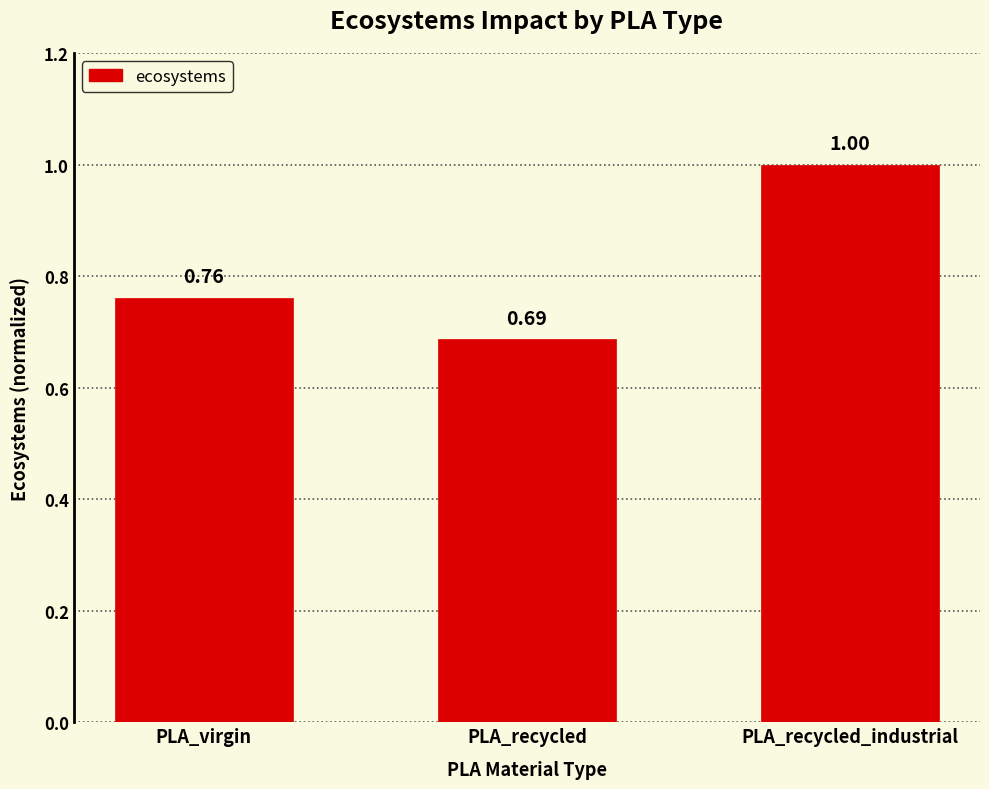

Which category has the highest value across all series?

PLA_recycled_industrial